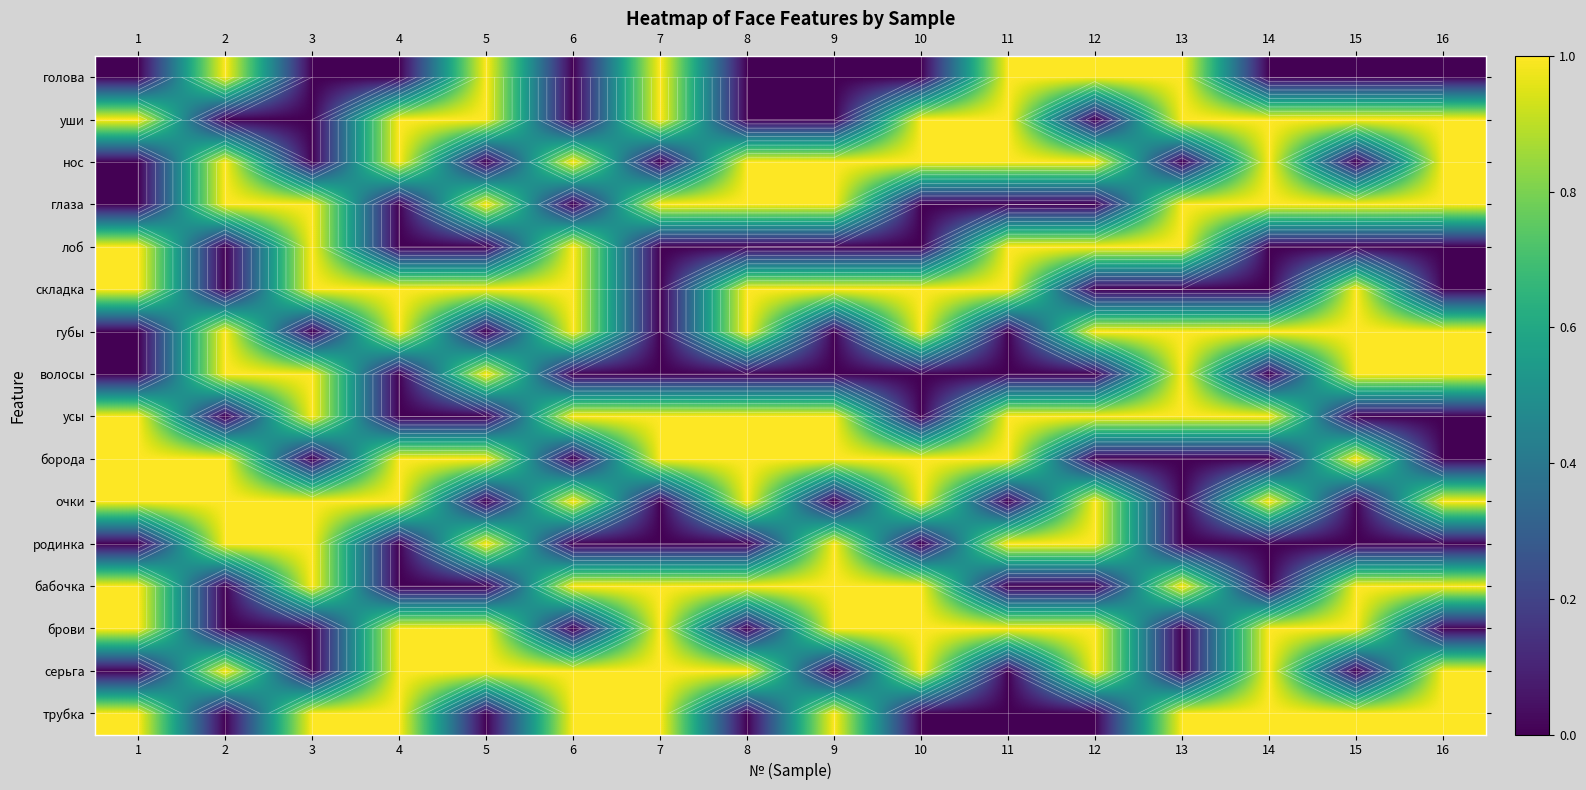

At which category is the sum across all series the highest?

1